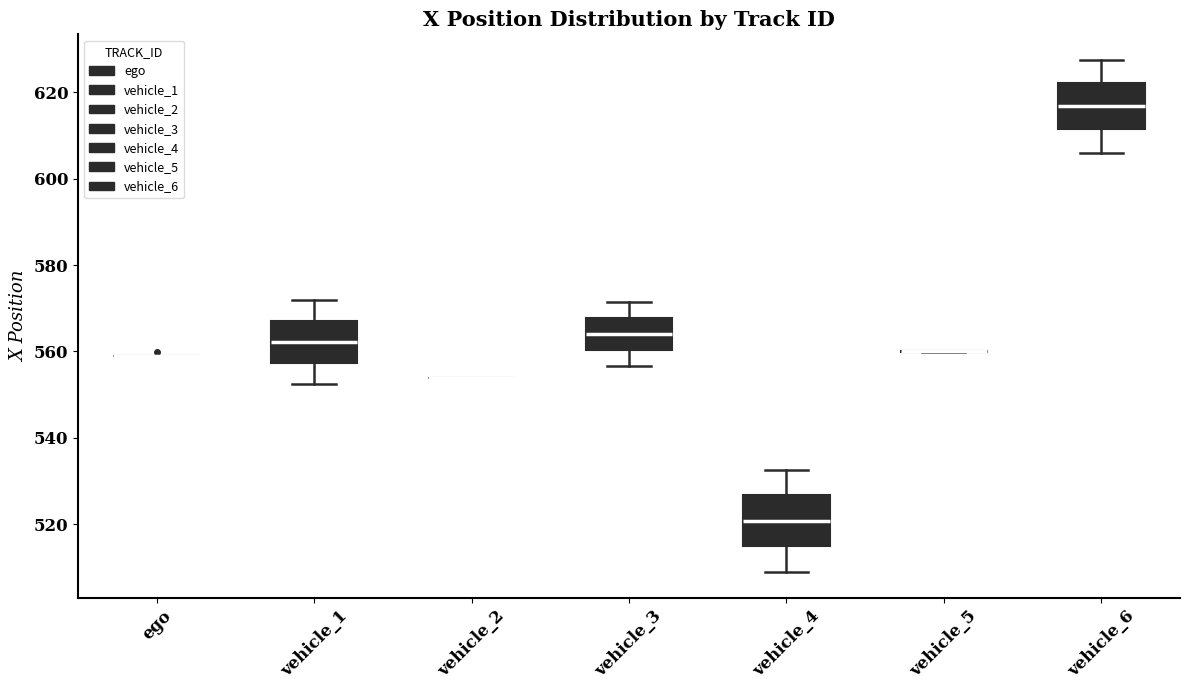

Where does the median line of the box for vehicle_6 sit on the y-axis? The values are not printed on the chart, so give them approximately, as read against the axis.

616